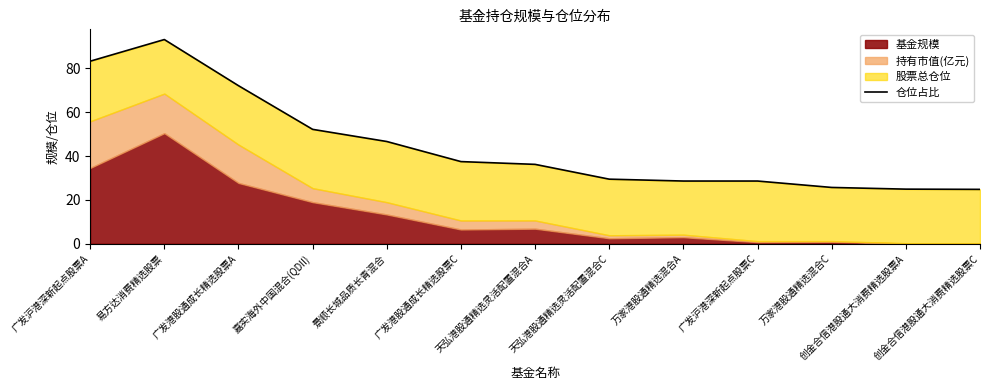

What is the sum of all values?

583.1